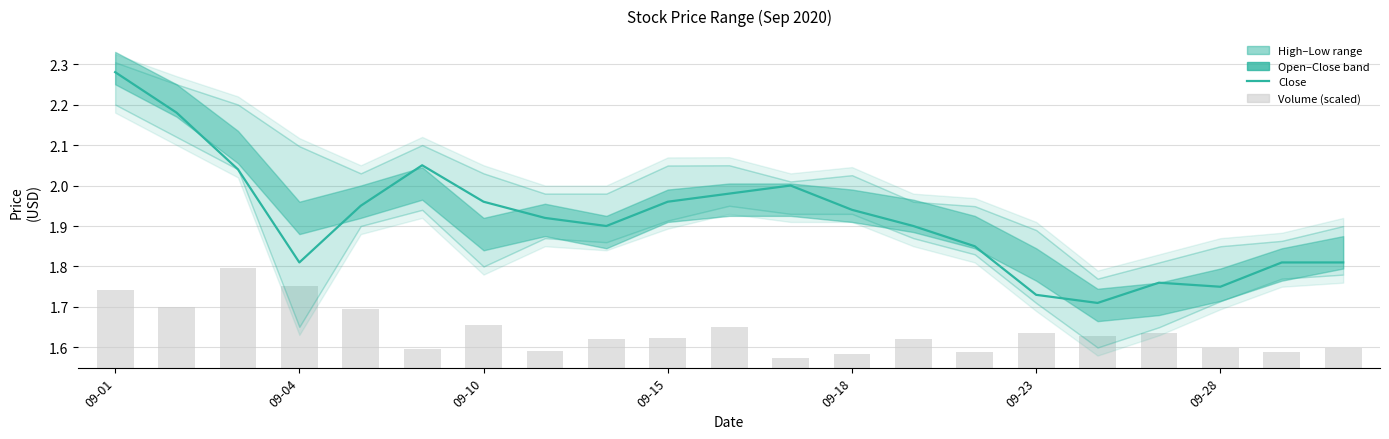

Reading left to right, what are all the values shown in this chart?

Close: 2.3	2.2	2.0	1.8	1.9	2.0	2.0	1.9	1.9	2.0	2.0	2.0	1.9	1.9	1.9	1.7	1.7	1.8	1.8	1.8	1.8
Volume (scaled): 0.2	0.1	0.2	0.2	0.1	0.0	0.1	0.0	0.1	0.1	0.1	0.0	0.0	0.1	0.0	0.1	0.1	0.1	0.0	0.0	0.0